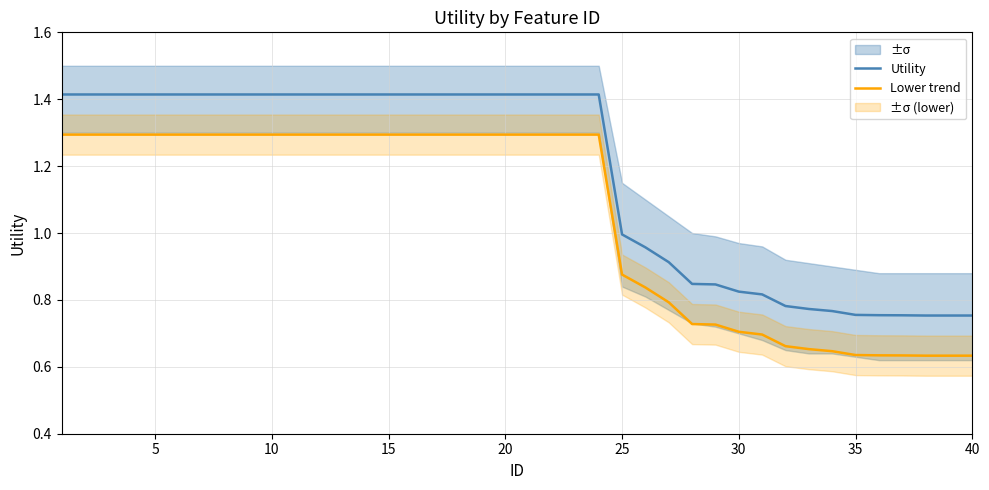

Which series has the largest total across all categories?

Utility